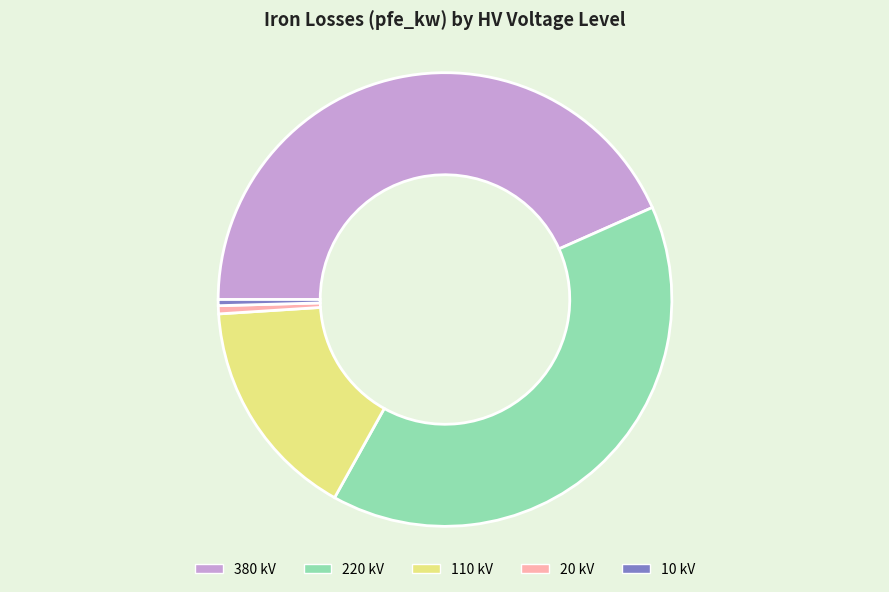

Does any single category account for the majority?

No